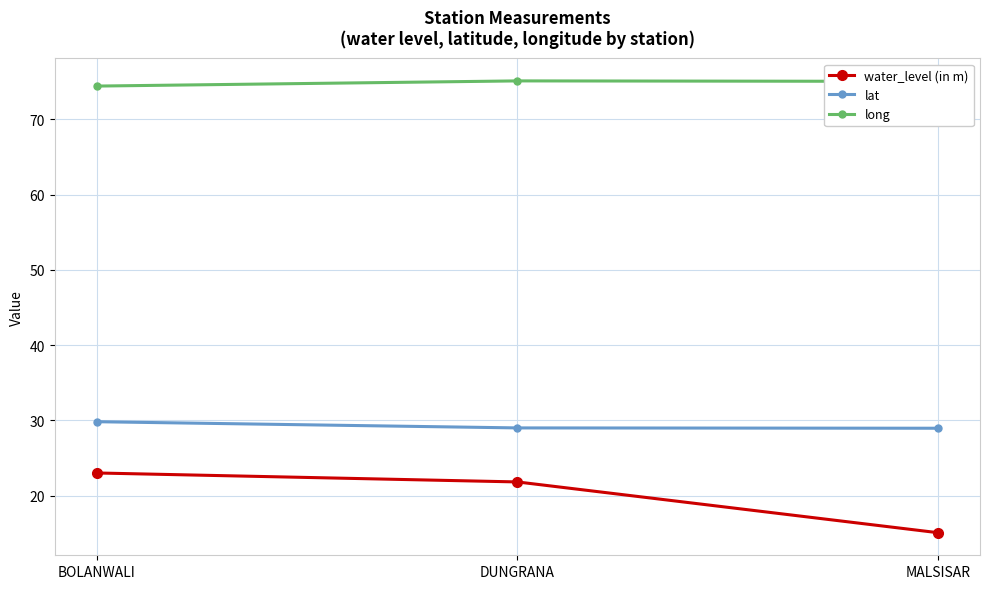

Is it true that lat equals 38.2 at DUNGRANA?

False